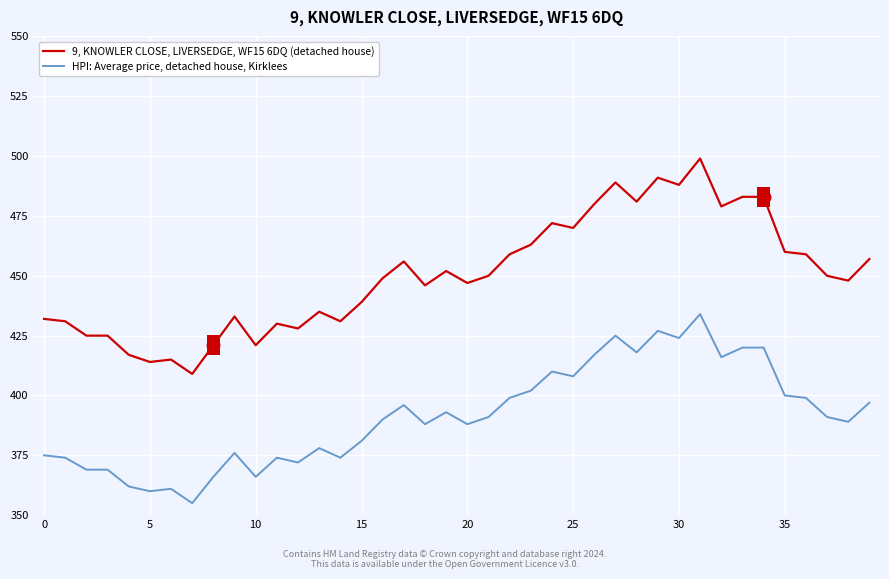

What are all the series names shown in the legend?

9, KNOWLER CLOSE, LIVERSEDGE, WF15 6DQ (detached house), HPI: Average price, detached house, Kirklees